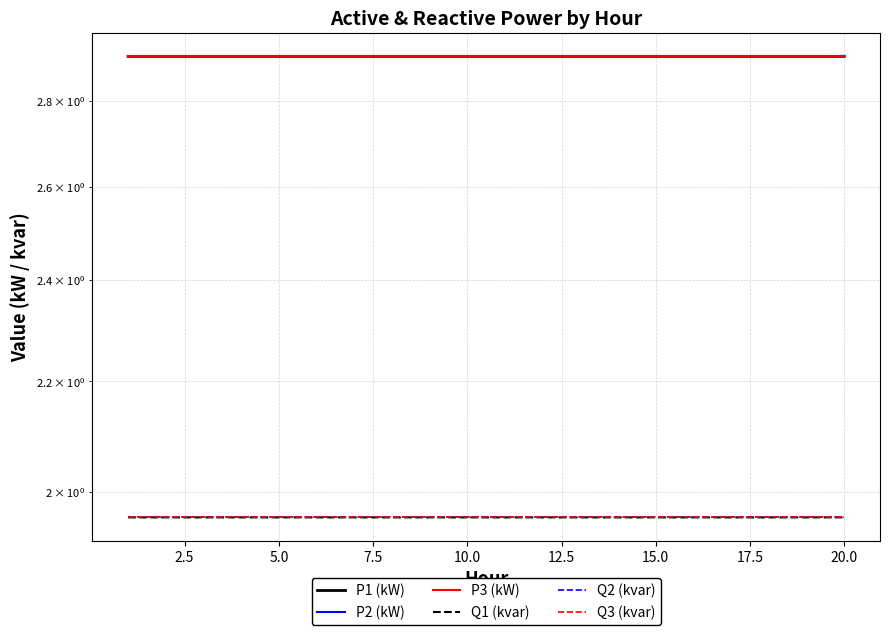

At how many categories does at least one series exceed 2?

20